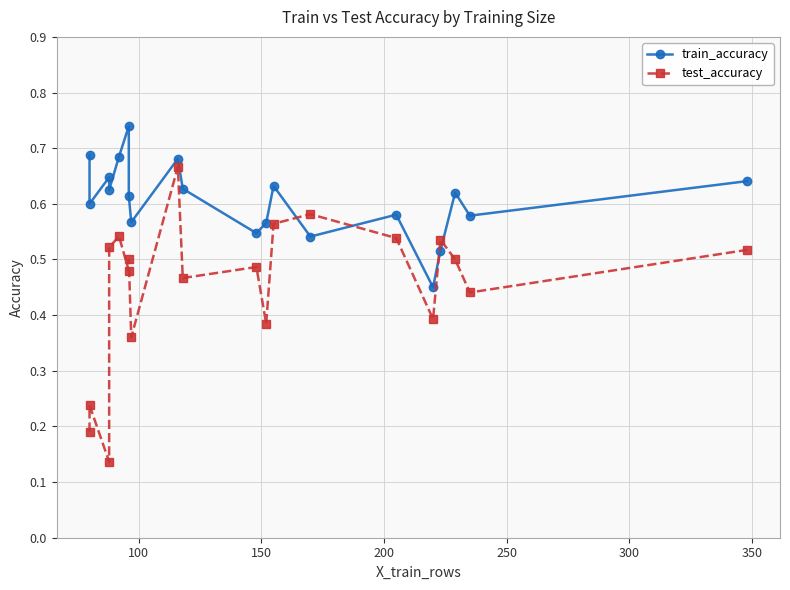

True or false: train_accuracy has a value of 0.9 at 13.

False